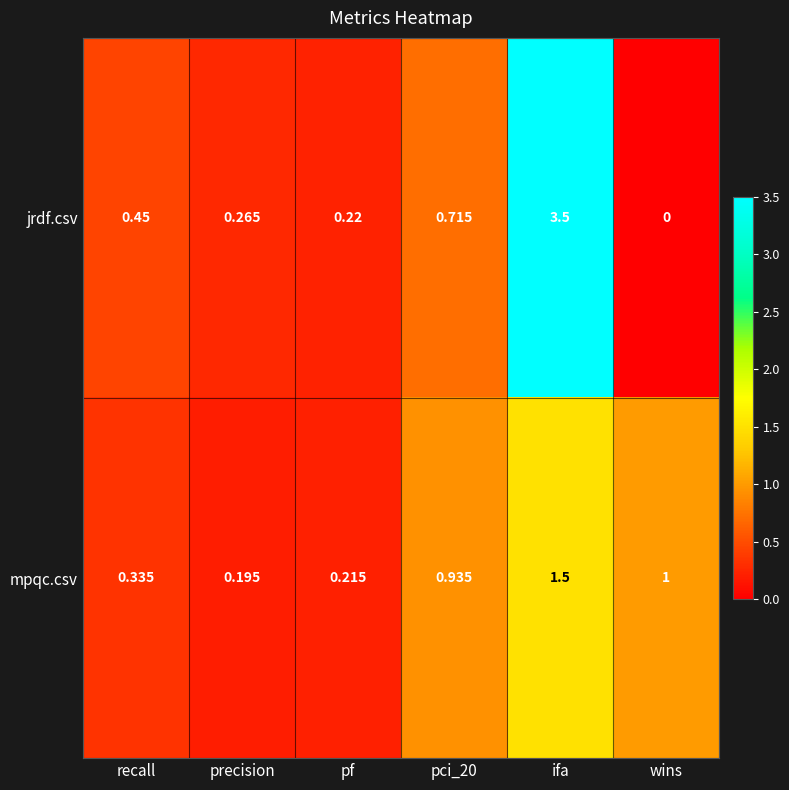

Rank the series by their average value, from lowest to highest.

mpqc.csv, jrdf.csv